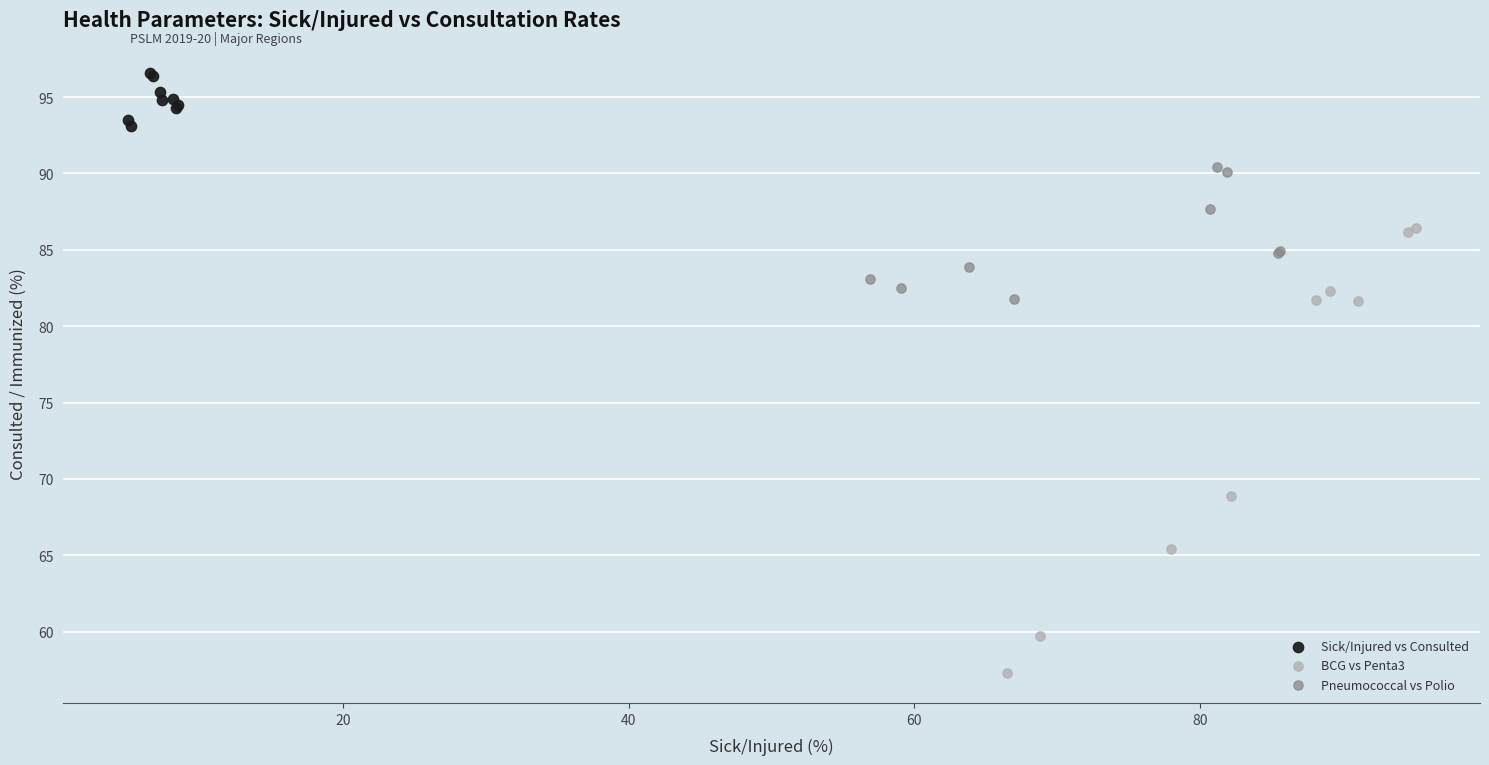

Which series reaches the minimum Y coordinate?

BCG vs Penta3